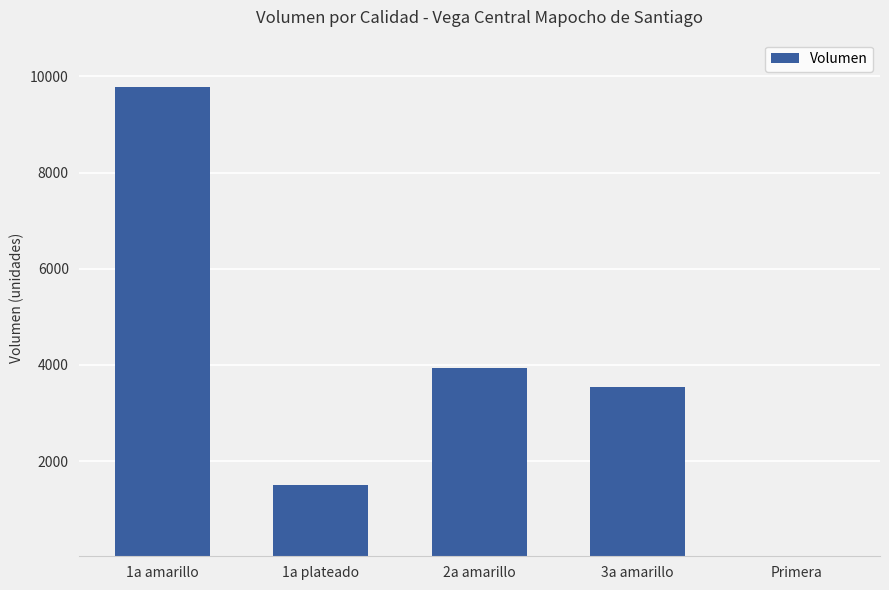

At which category does the chart reach its peak across all series?

1a amarillo